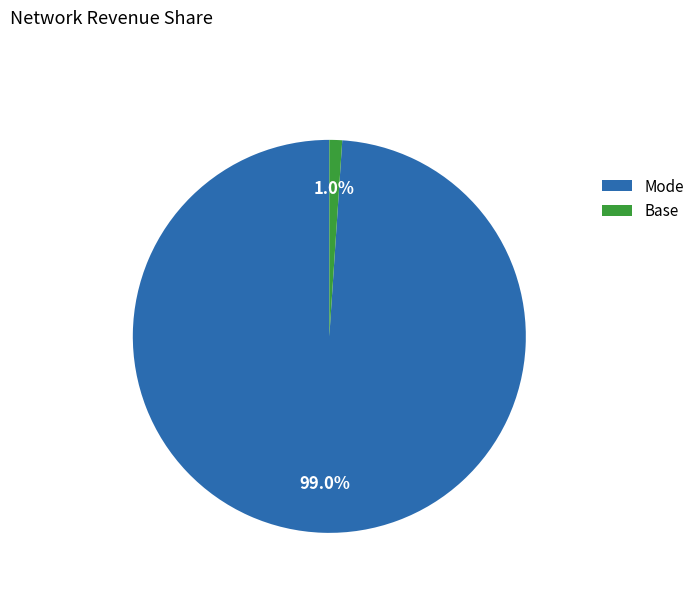

What is the majority slice?

Mode